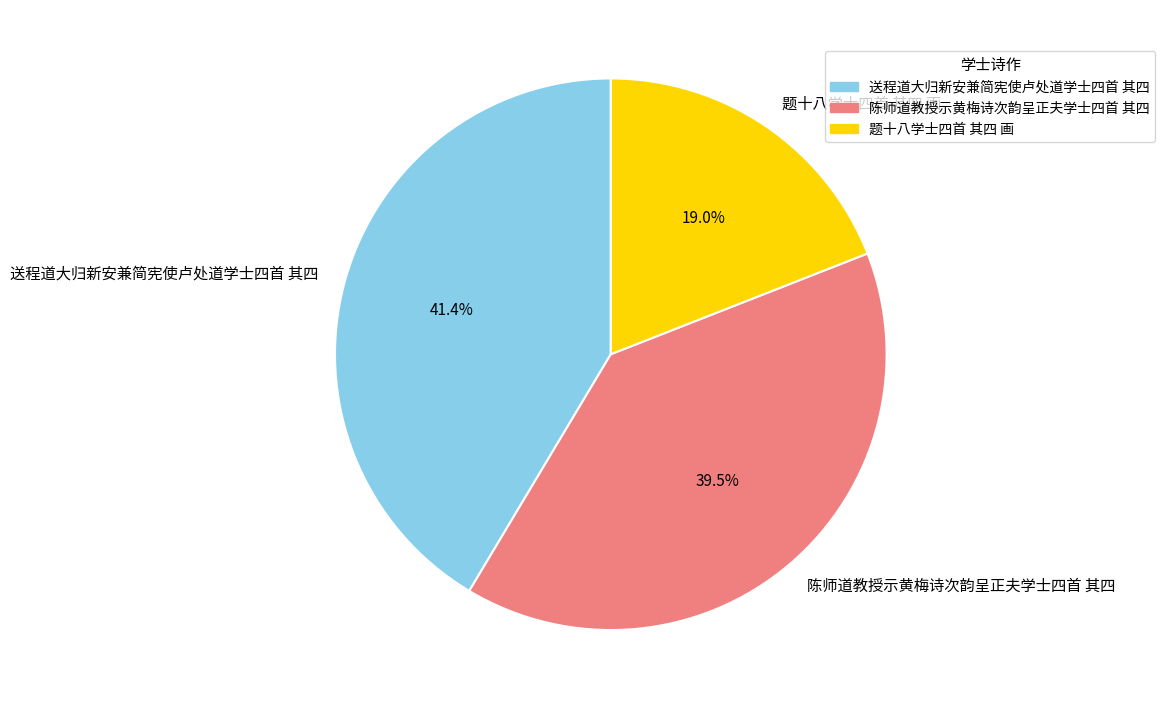

Does 题十八学士四首 其四 画 represent more than half of the total?

No